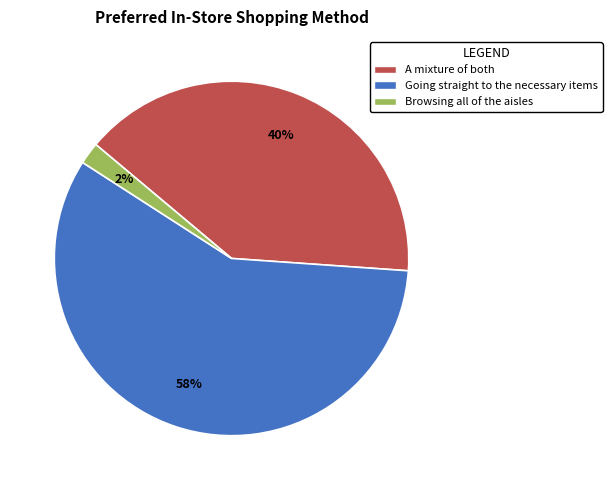

Rank the categories by value from highest to lowest.

Going straight to the necessary items, A mixture of both, Browsing all of the aisles